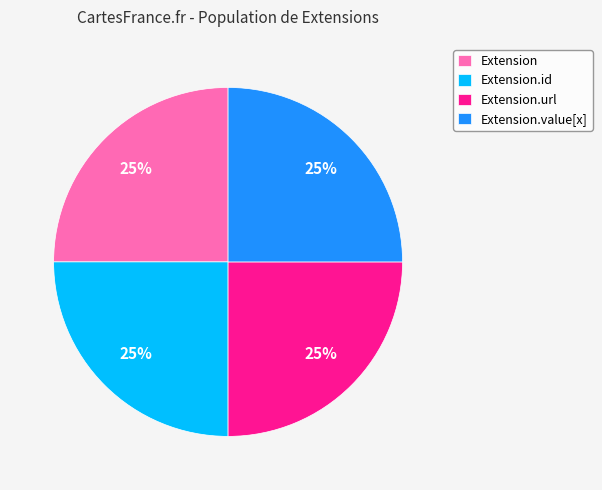

Is Extension.url the majority of the pie?

No